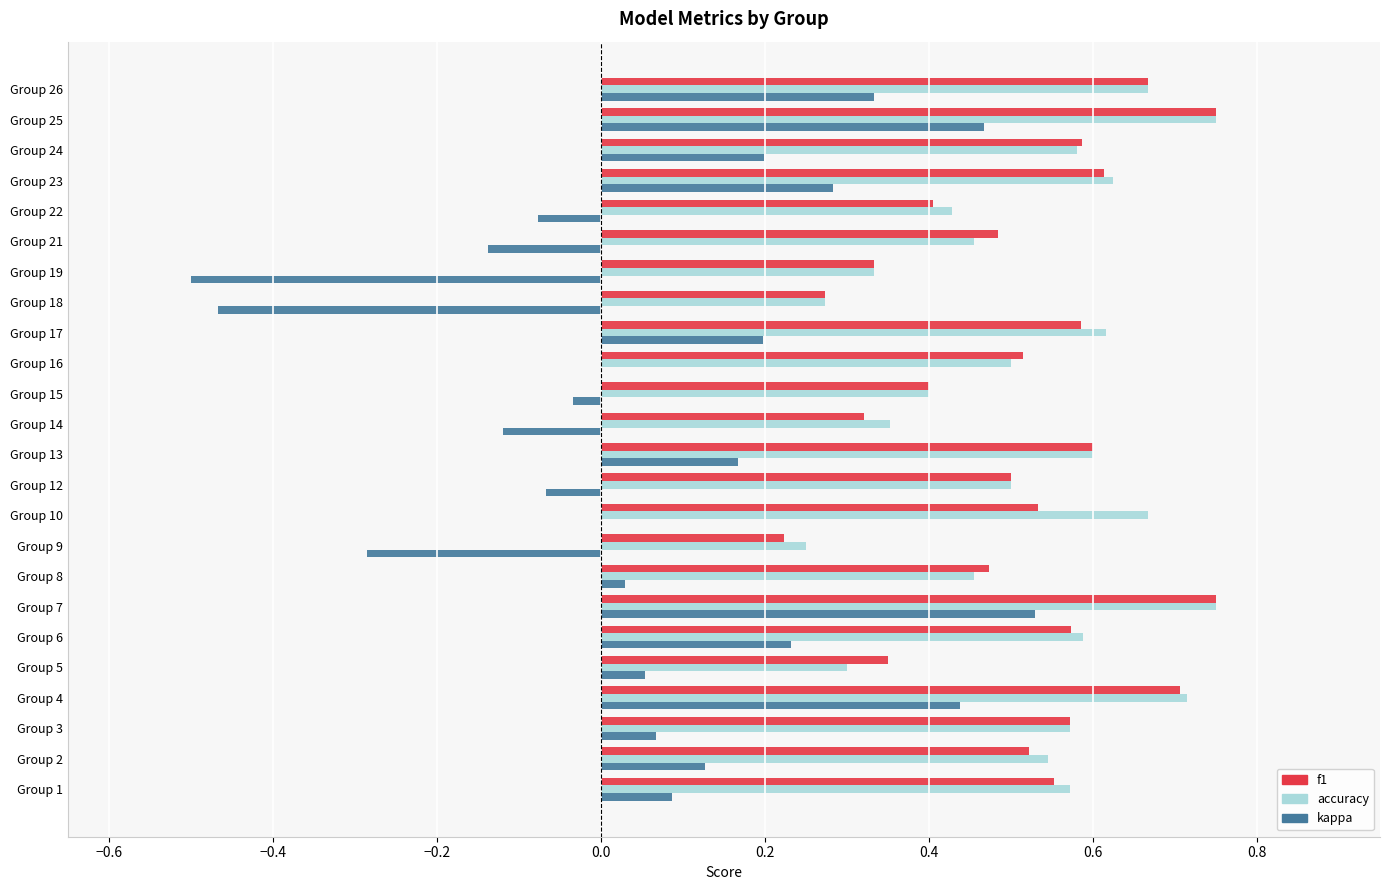

What are all the series names shown in the legend?

f1, accuracy, kappa